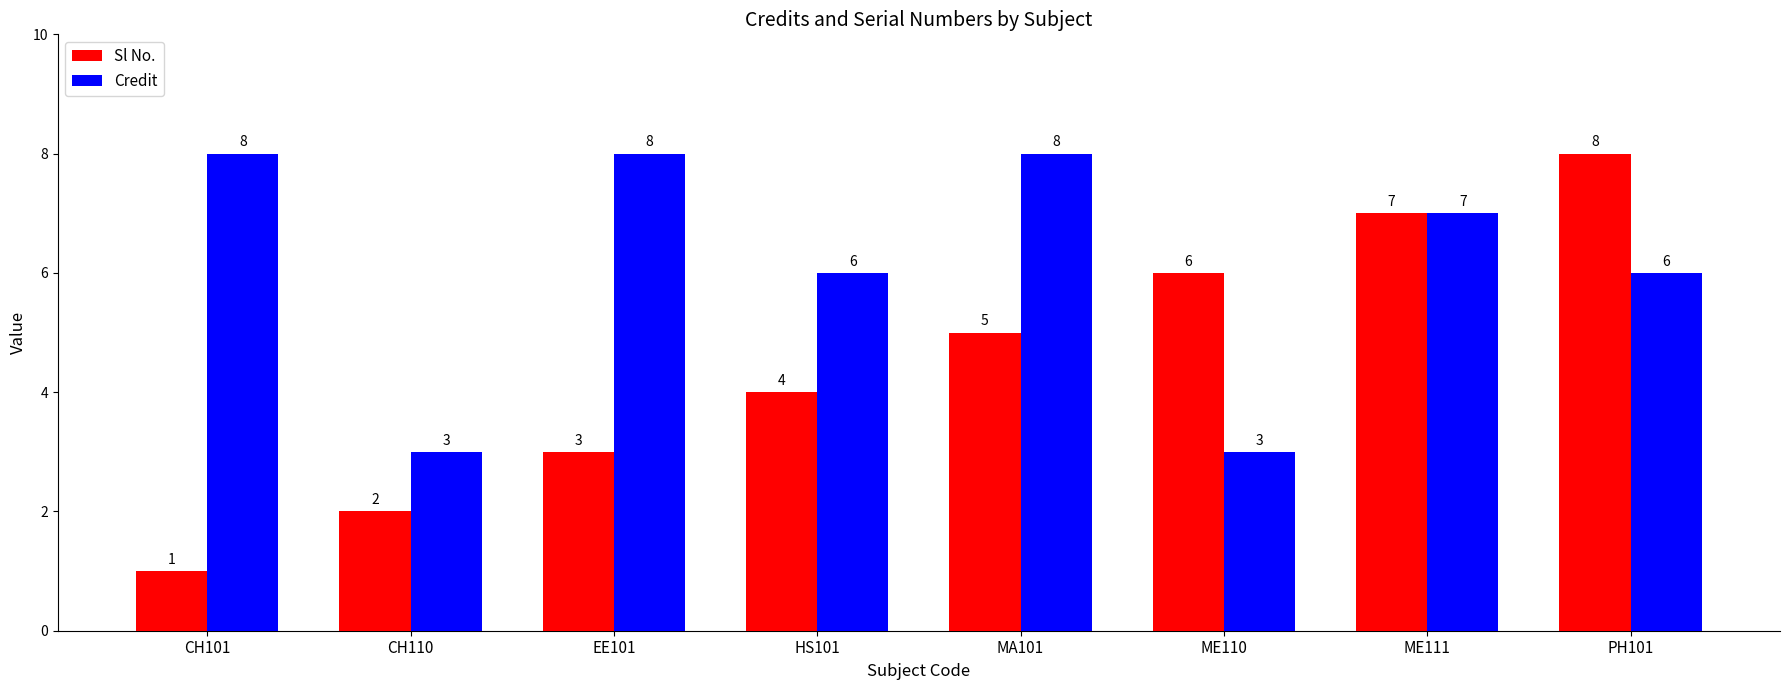

How many data points does each series have?

8